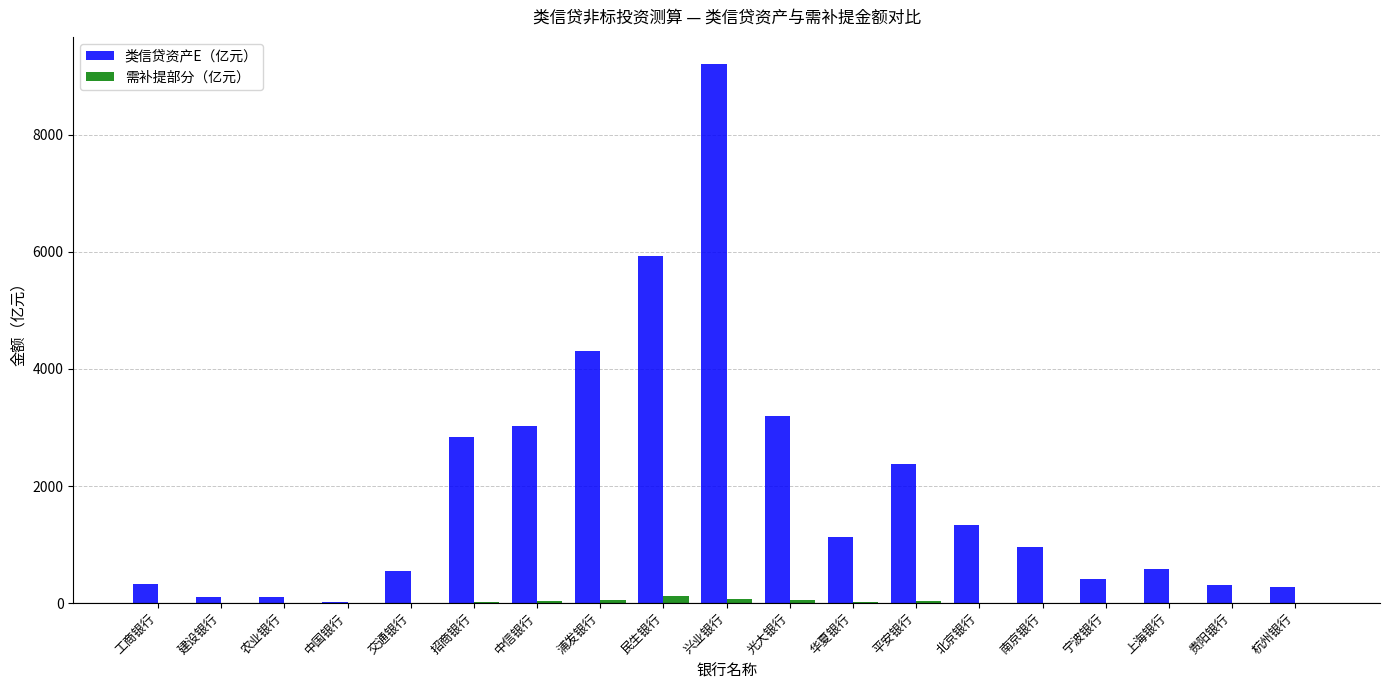

Between 平安银行 and 杭州银行, which series saw the biggest shift?

类信贷资产E（亿元）